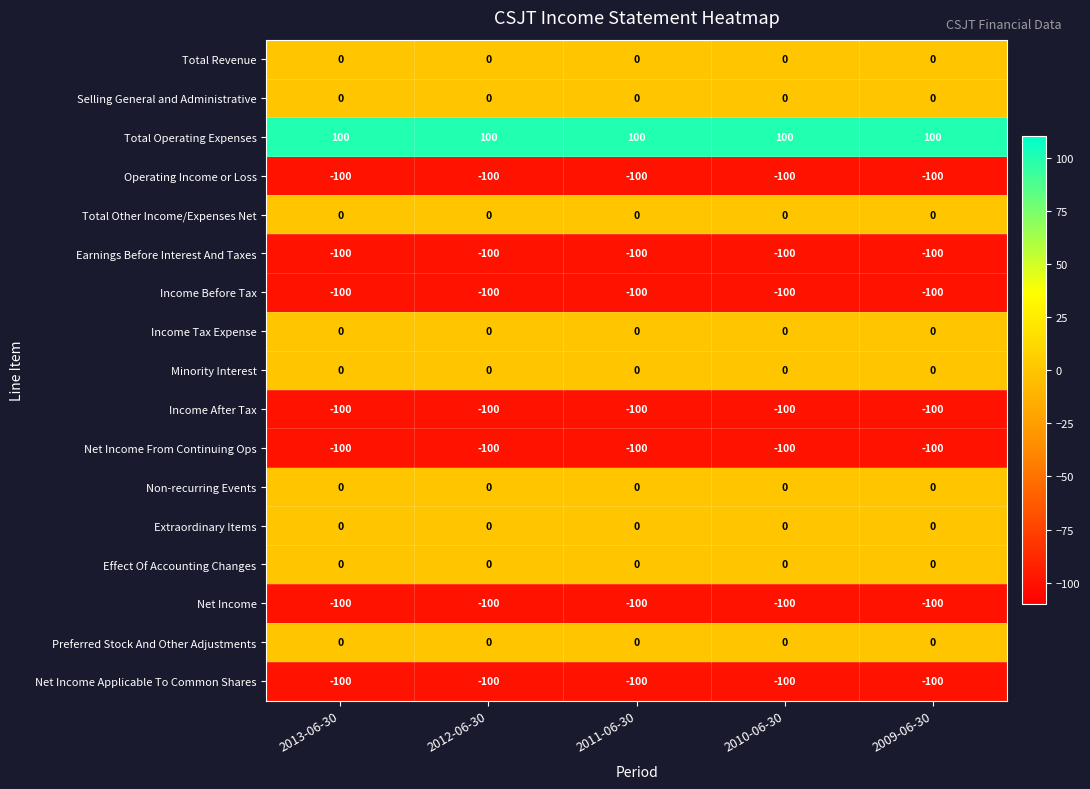

How many categories are shown in the chart?

5